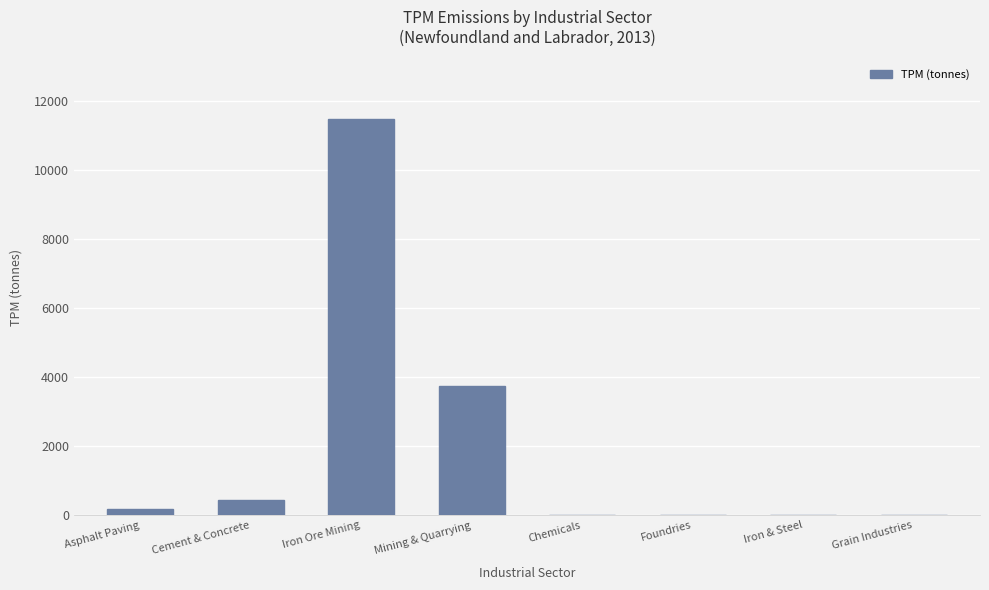

What is the change in value from Iron Ore Mining to Grain Industries?

-11480